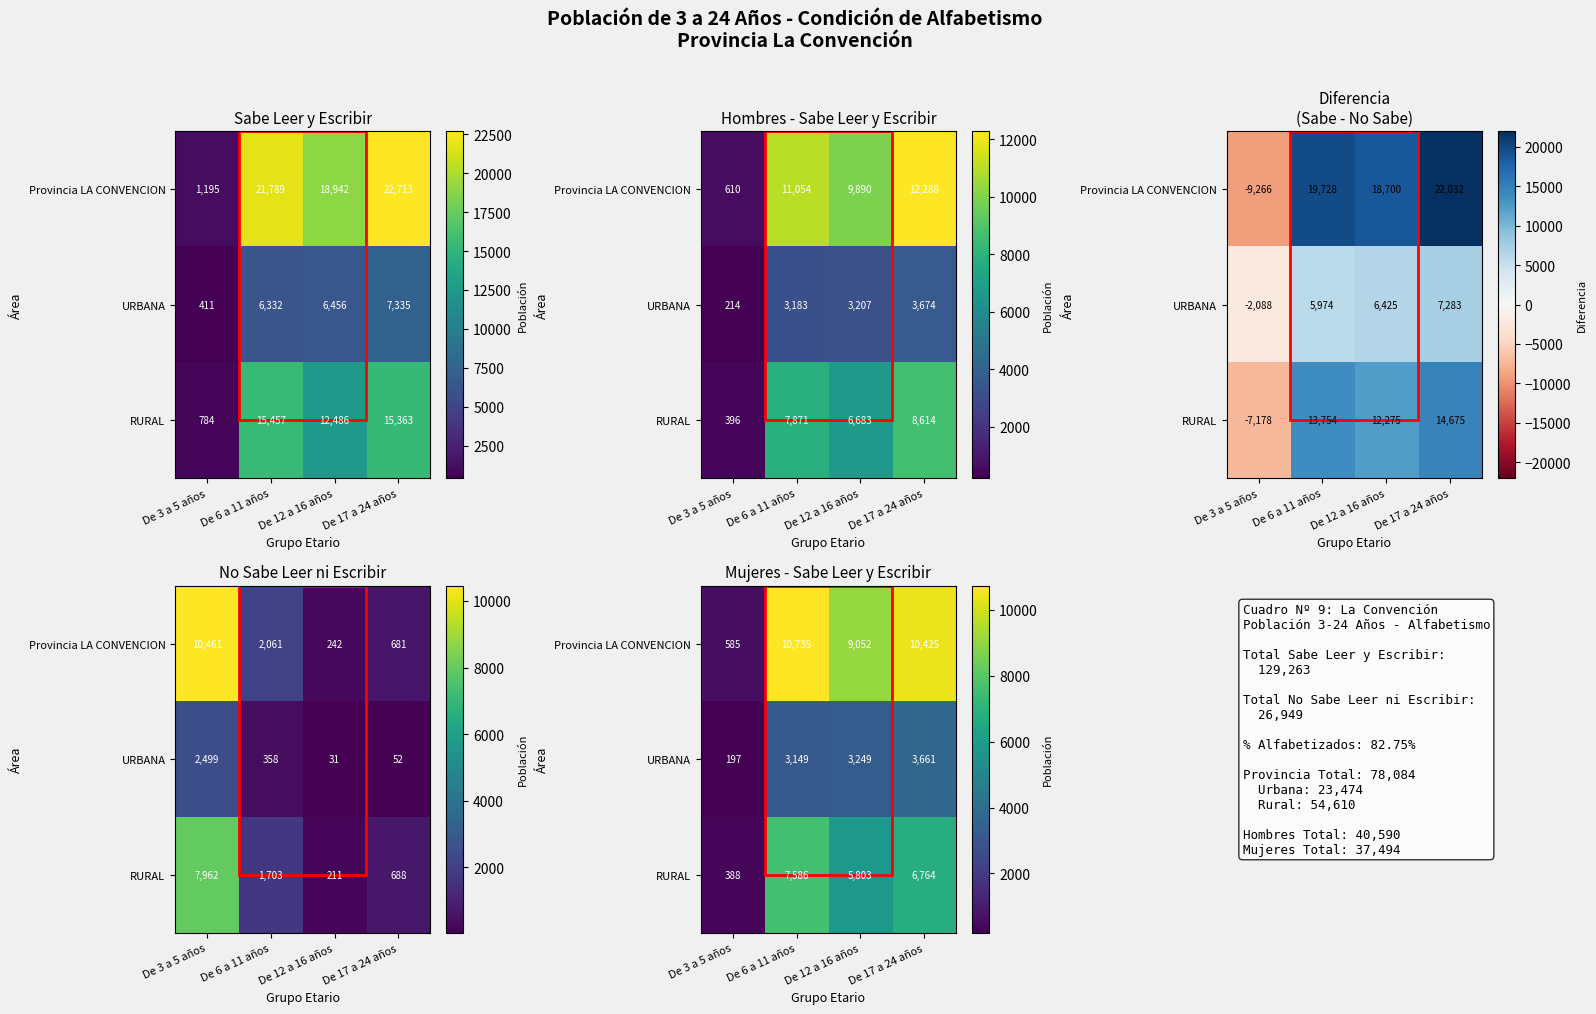

How many RURAL values are between 5803 and 7586?

3